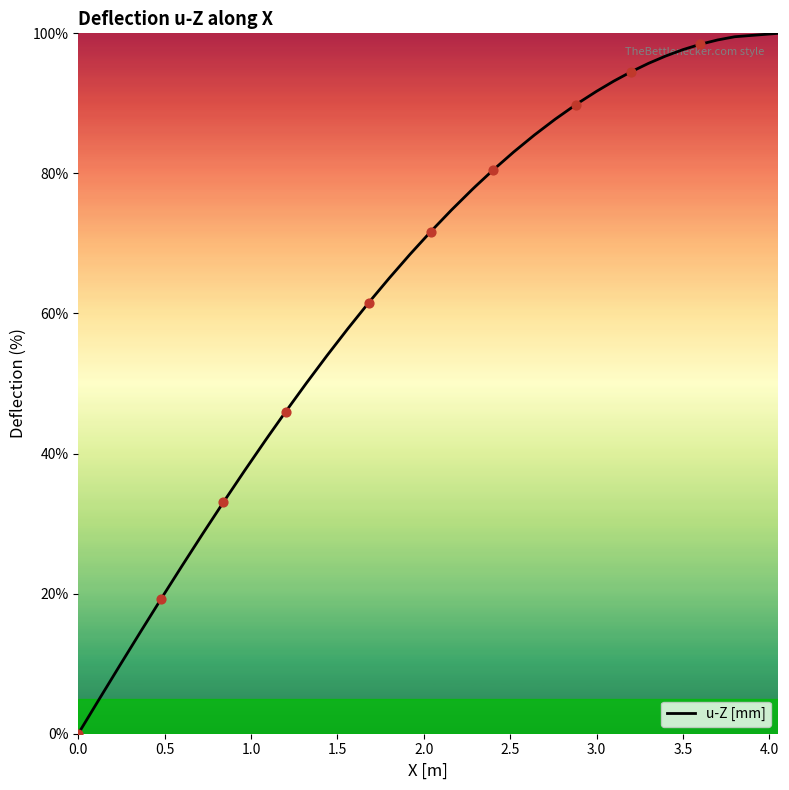

What is the greatest value displayed?

100.0